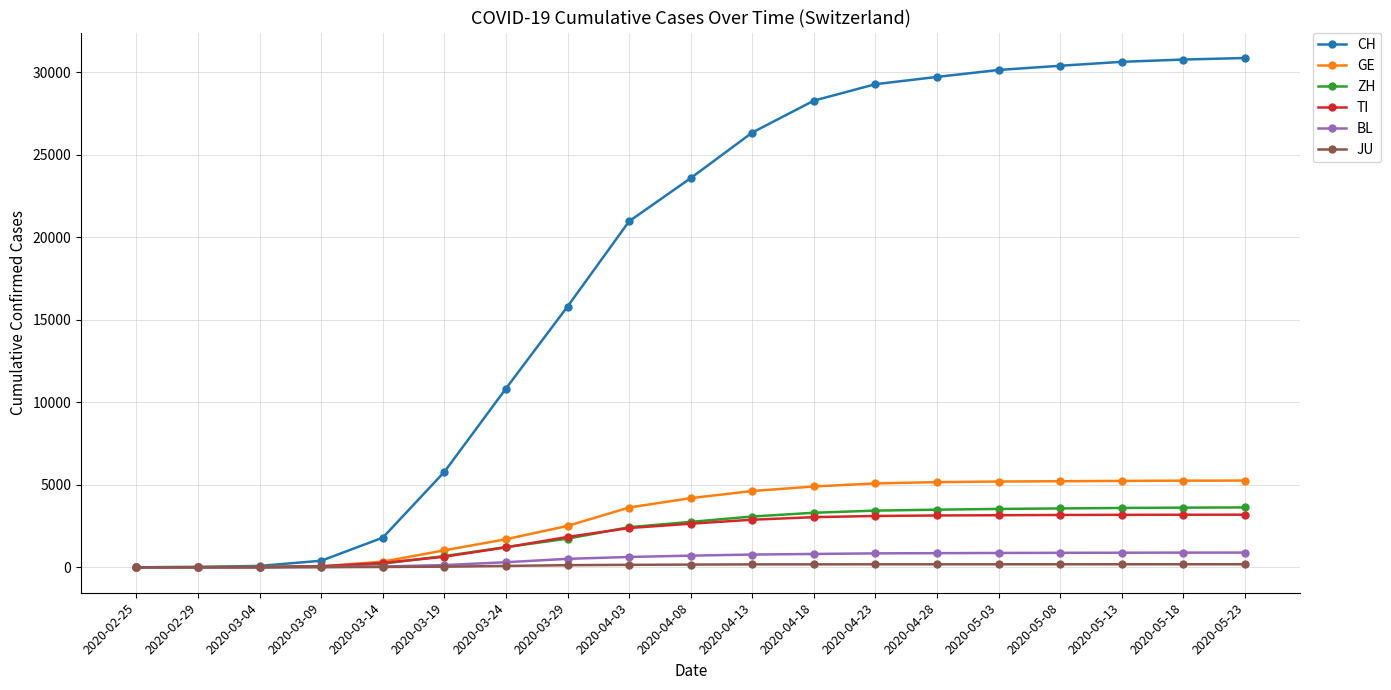

What is the sum of the JU values at 2020-03-14 and 2020-05-18?

201